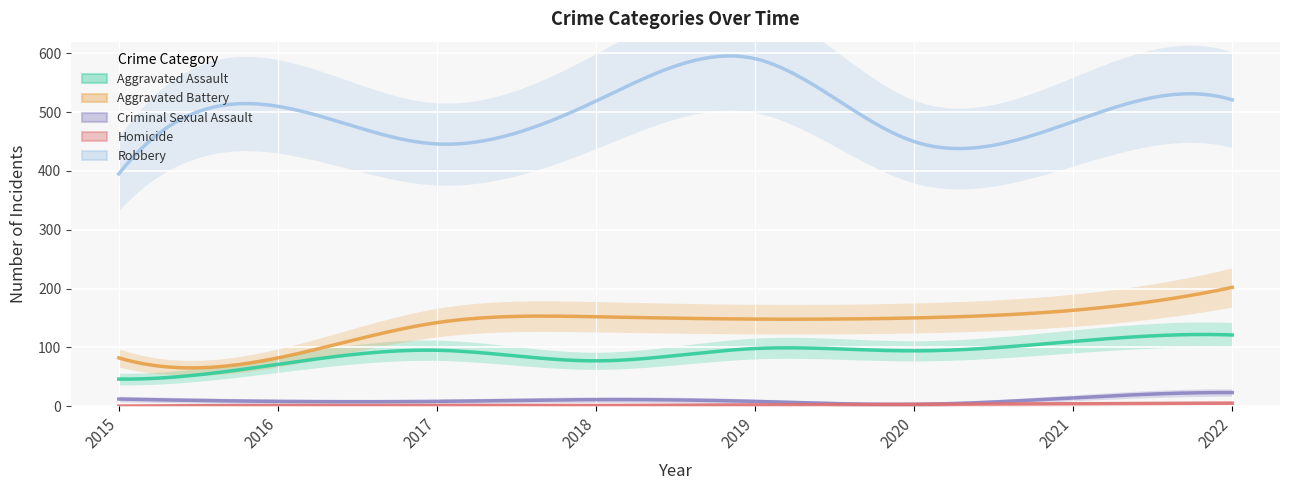

Reading left to right, what are all the values shown in this chart?

Aggravated Assault: 46	71	95	77	98	94	110	121
Aggravated Battery: 82	82	142	152	148	150	163	202
Criminal Sexual Assault: 12	8	8	11	8	3	14	23
Homicide: 0	1	1	1	2	3	4	5
Robbery: 395	510	446	519	591	450	484	521